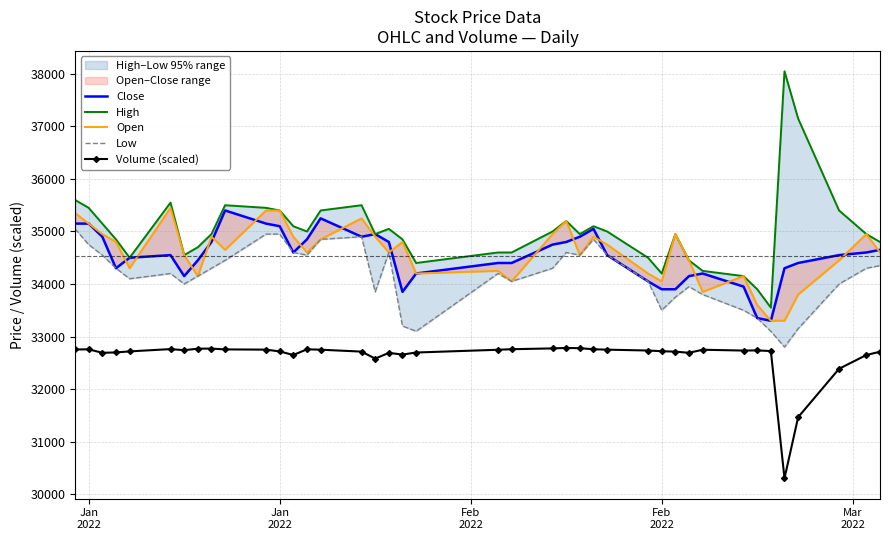

At how many categories does at least one series exceed 36994?

2